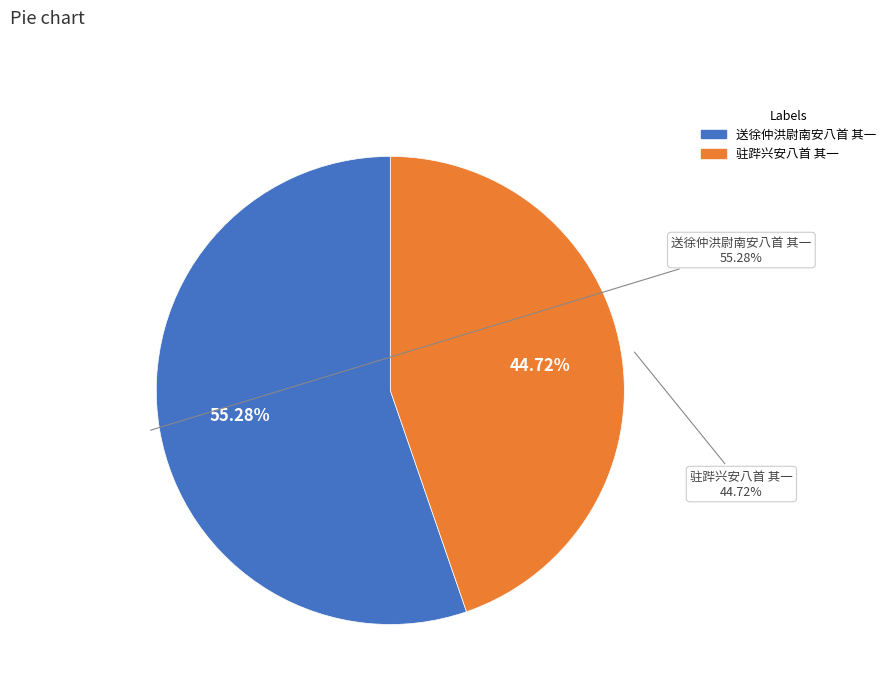

To the nearest percent, what is the difference between the 驻跸兴安八首 其一 and 送徐仲洪尉南安八首 其一 slice percentages?

11%